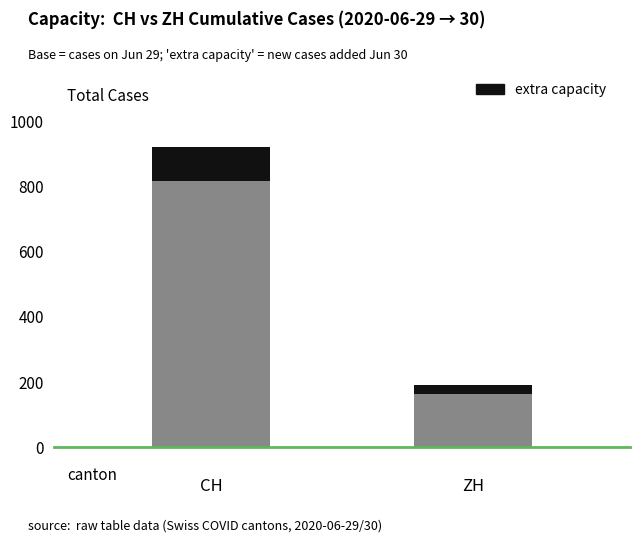

How many bars are there in total?

2